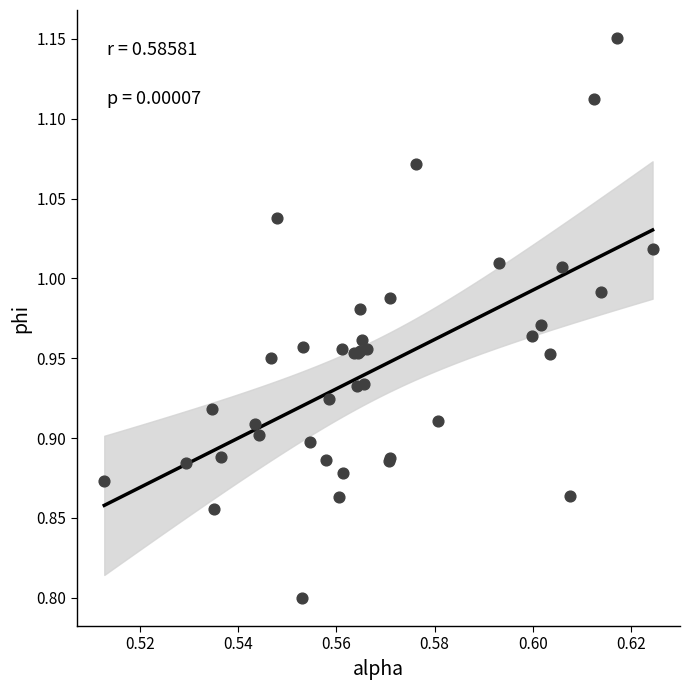

What Y value in the scatter plot is closest to 0?

0.8